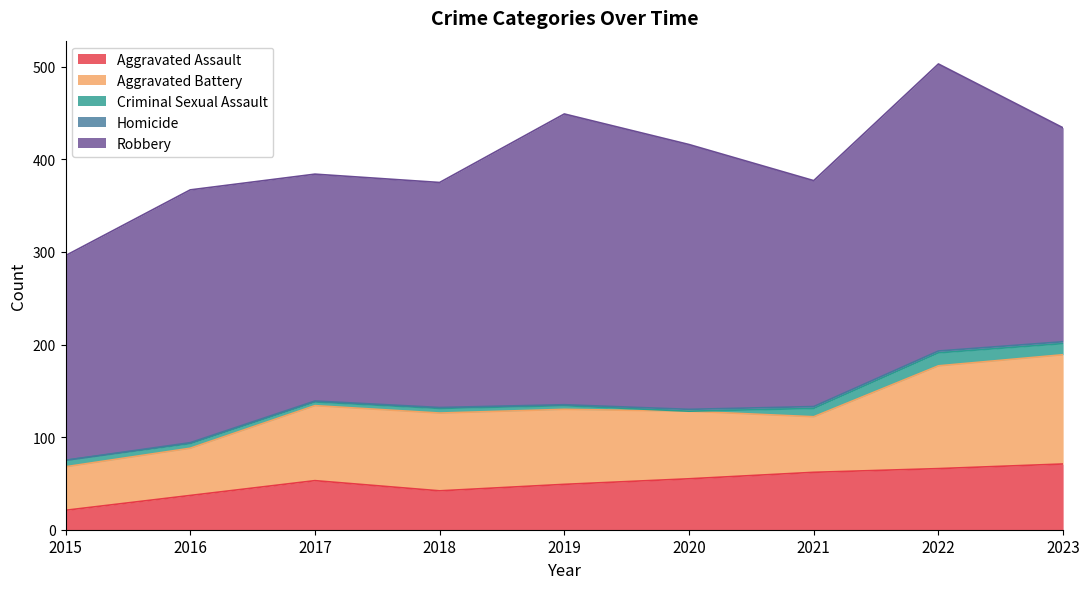

What is the value of the Aggravated Battery point at the 2nd from the left?

51